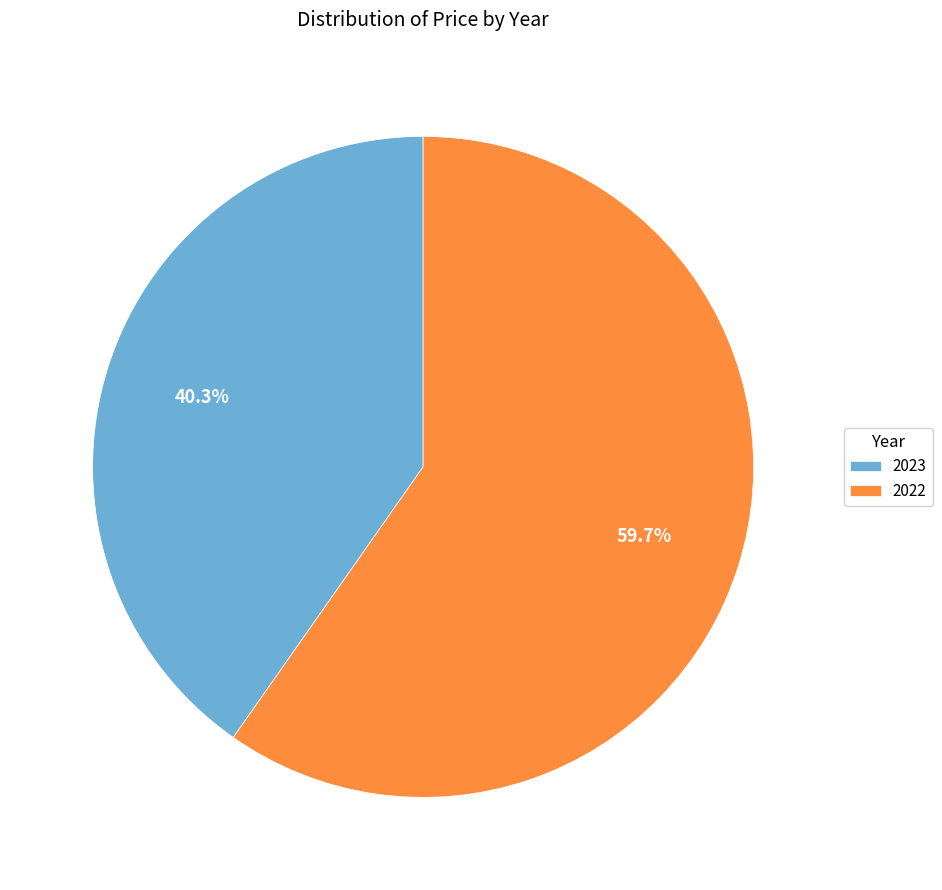

Approximately how many times larger is the value at 2023 compared to 2022?

0.7